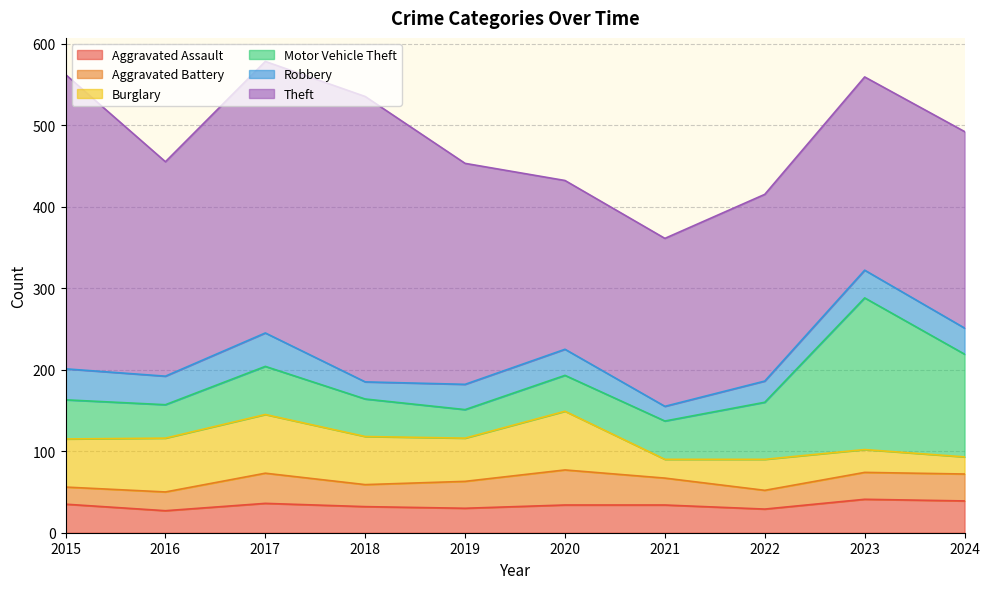

Is it true that Aggravated Assault equals 35 at 2015?

True